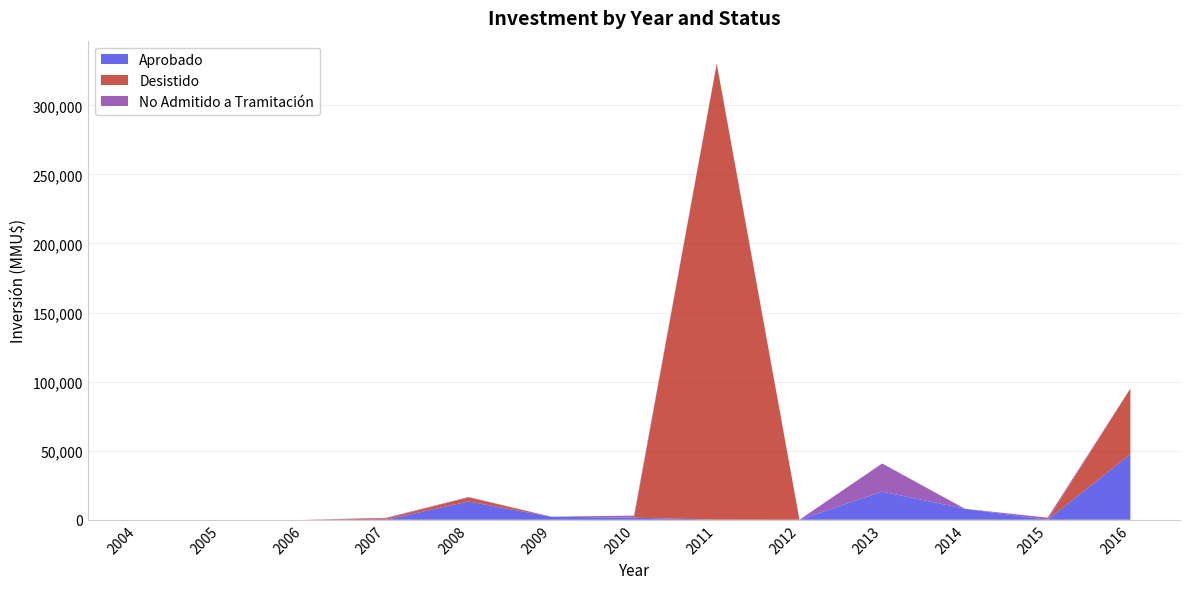

Reading right to left, extract all data points from this chart.

Aprobado: 47500	0	7960	20363	20	80	1500	2206	13223	0	0	0	0
Desistido: 47500	0	0	0	0	330000	0	0	3000	850	0	0	0
No Admitido a Tramitación: 0	1500	10	20363	0	200	1500	22	250	544	0	0	0